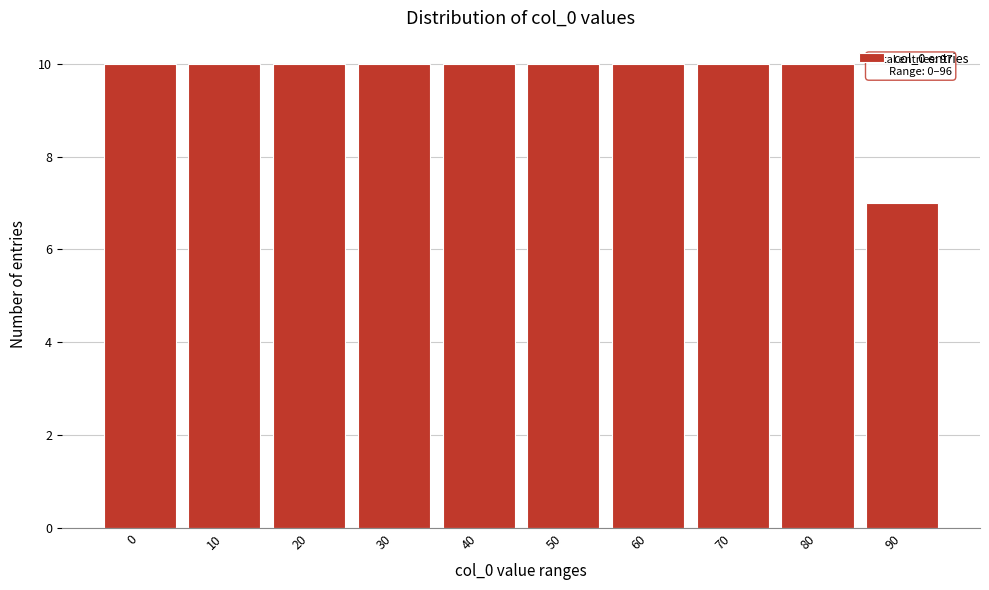

Reading left to right, extract all data points from this chart.

0=10	10=10	20=10	30=10	40=10	50=10	60=10	70=10	80=10	90=7